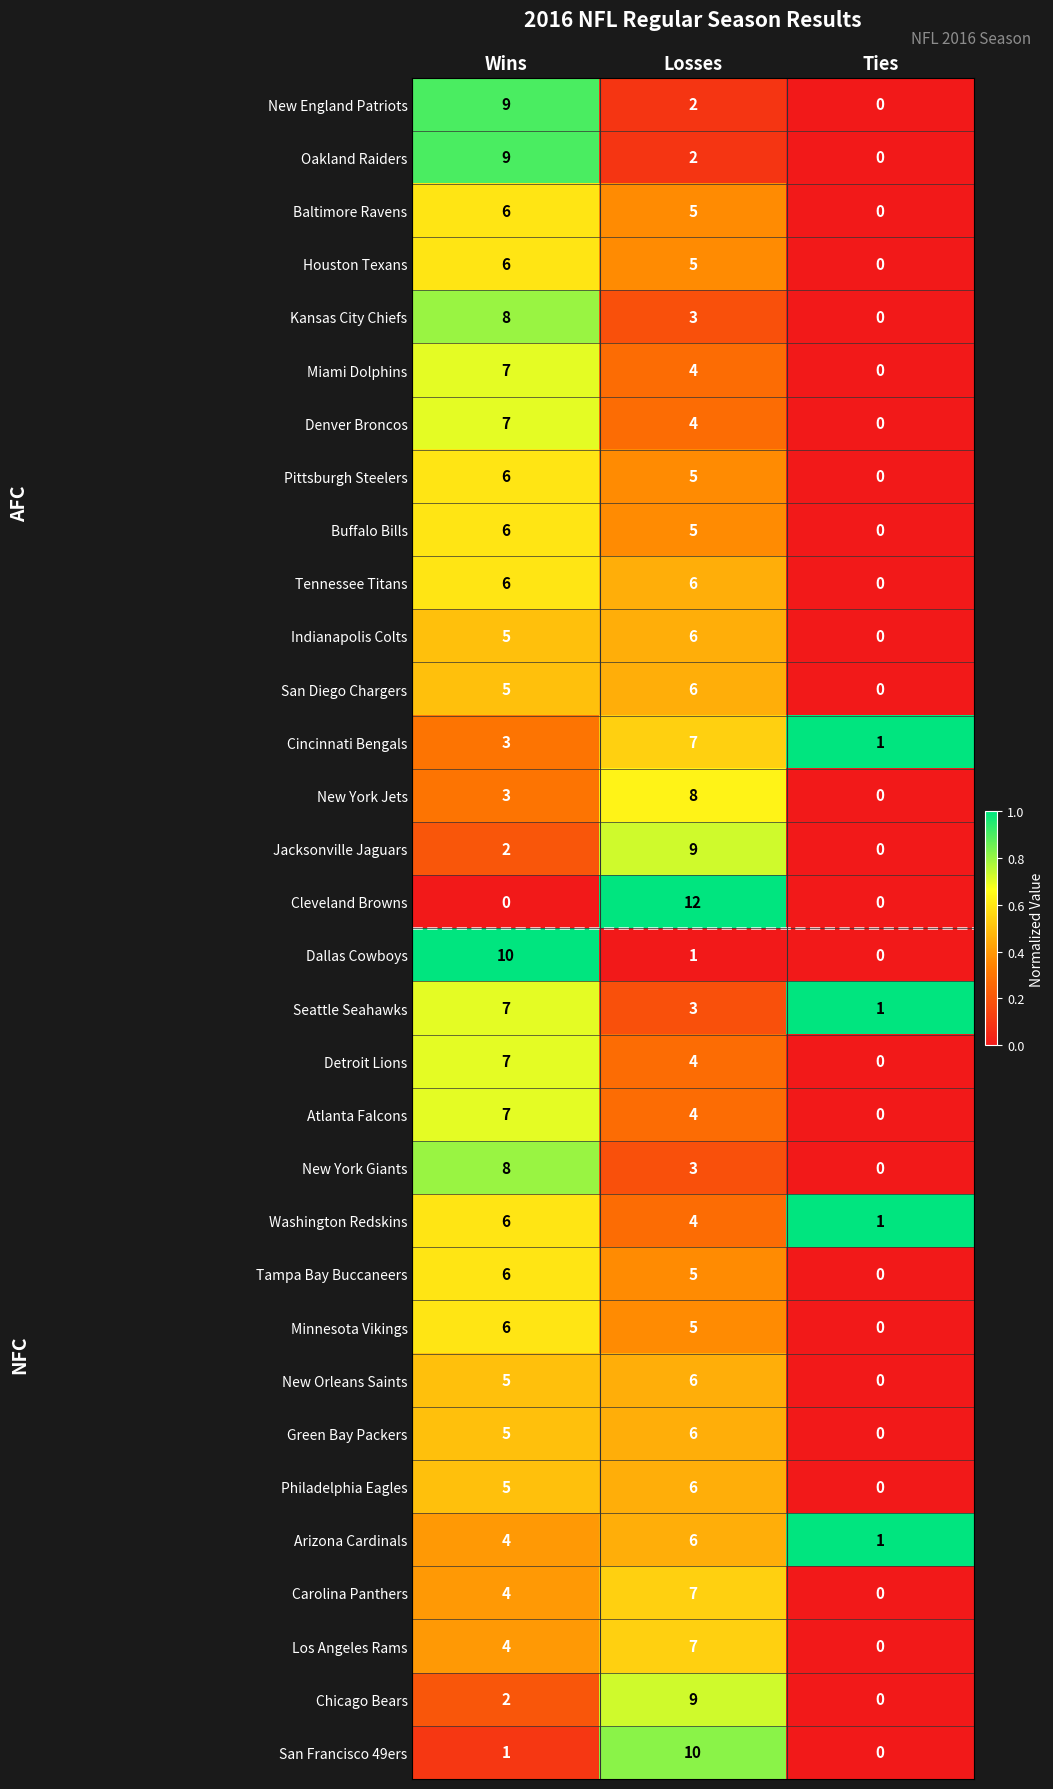

Rank the categories by Seattle Seahawks value from lowest to highest.

Ties, Losses, Wins